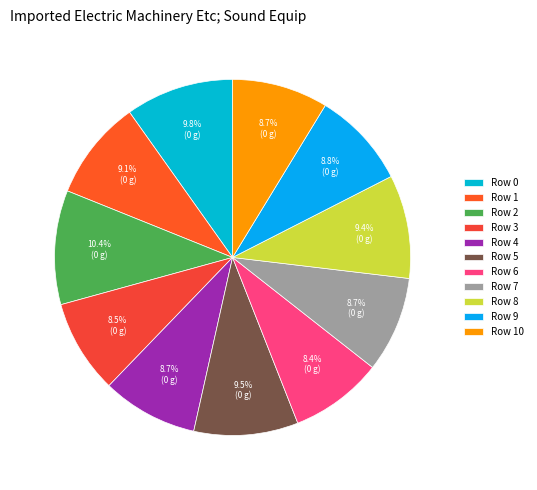

How many segments does this pie chart have?

11